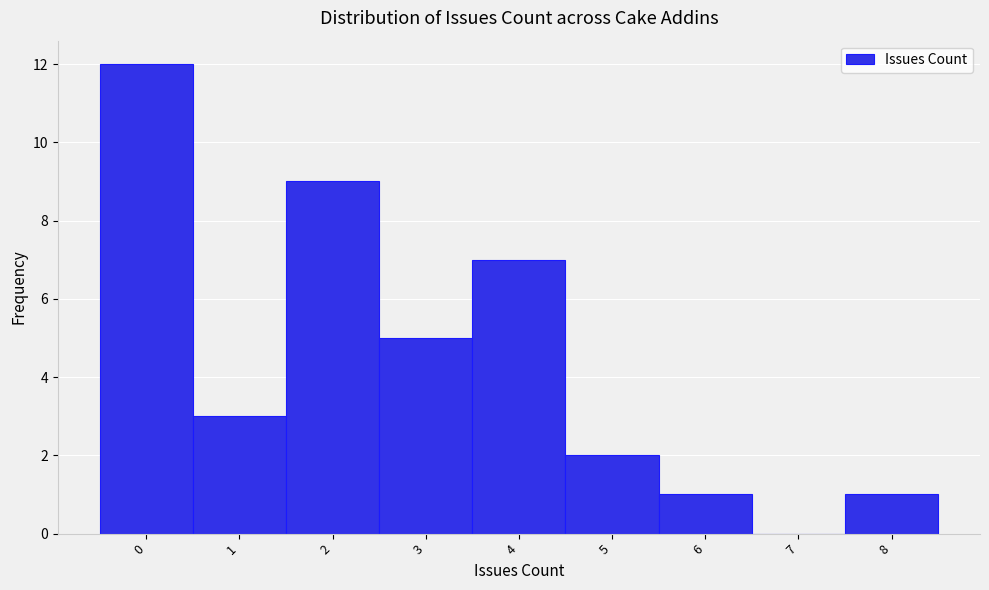

Reading left to right, list every bar in this chart as the range it spans on the x-axis followed by its height. The values are not printed on the chart, so give them approximately, as read against the axis.

-0.5 to 0.5: 12
0.5 to 1.5: 3
1.5 to 2.5: 9
2.5 to 3.5: 5
3.5 to 4.5: 7
4.5 to 5.5: 2
5.5 to 6.5: 1
6.5 to 7.5: 0
7.5 to 8.5: 1